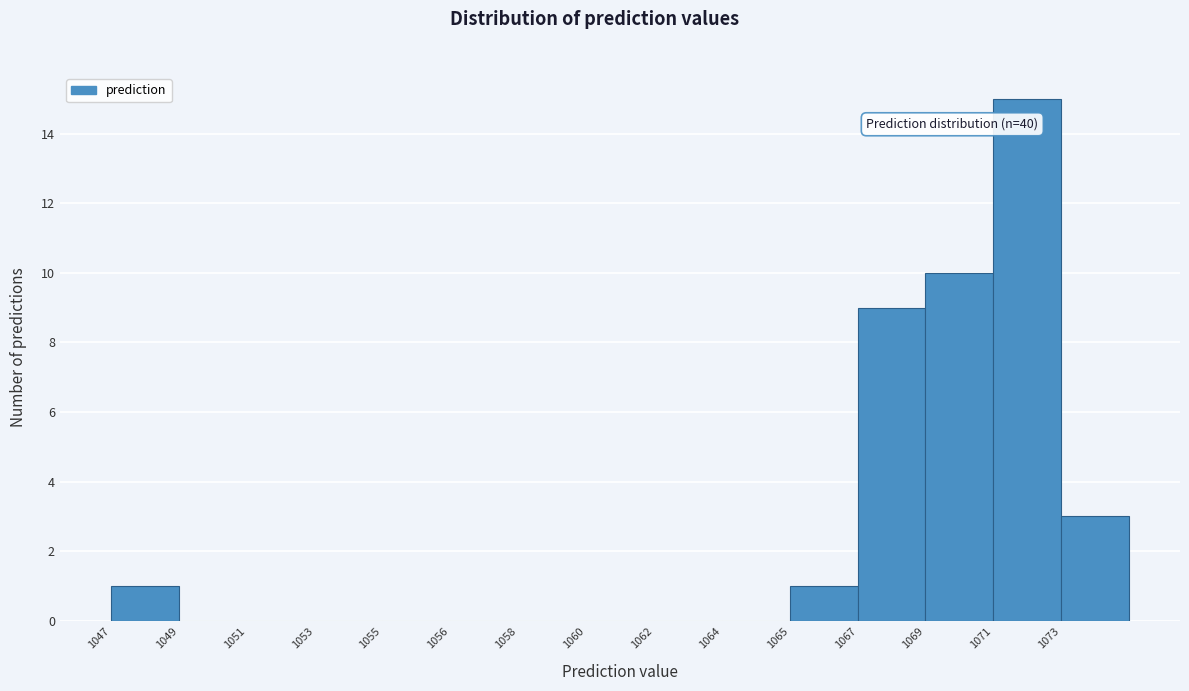

Reading right to left, extract all data points from this chart.

1073=3	1071=15	1069=10	1067=9	1065=1	1064=0	1062=0	1060=0	1058=0	1056=0	1055=0	1053=0	1051=0	1049=0	1047=1